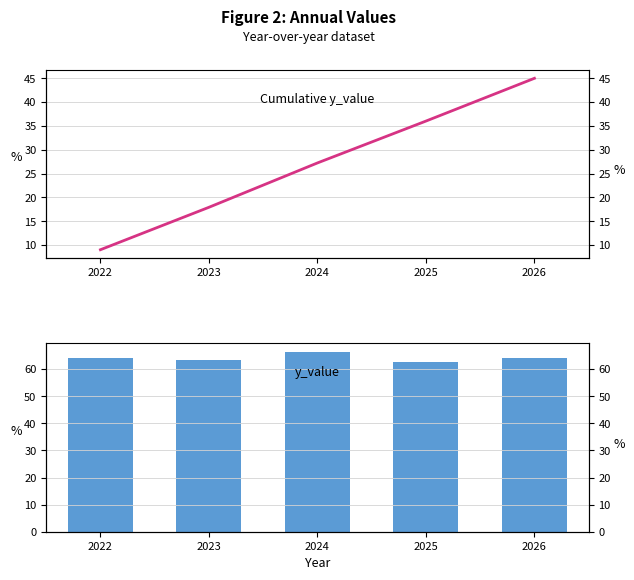

What is the difference between the highest and lowest values at 2022?

55.3